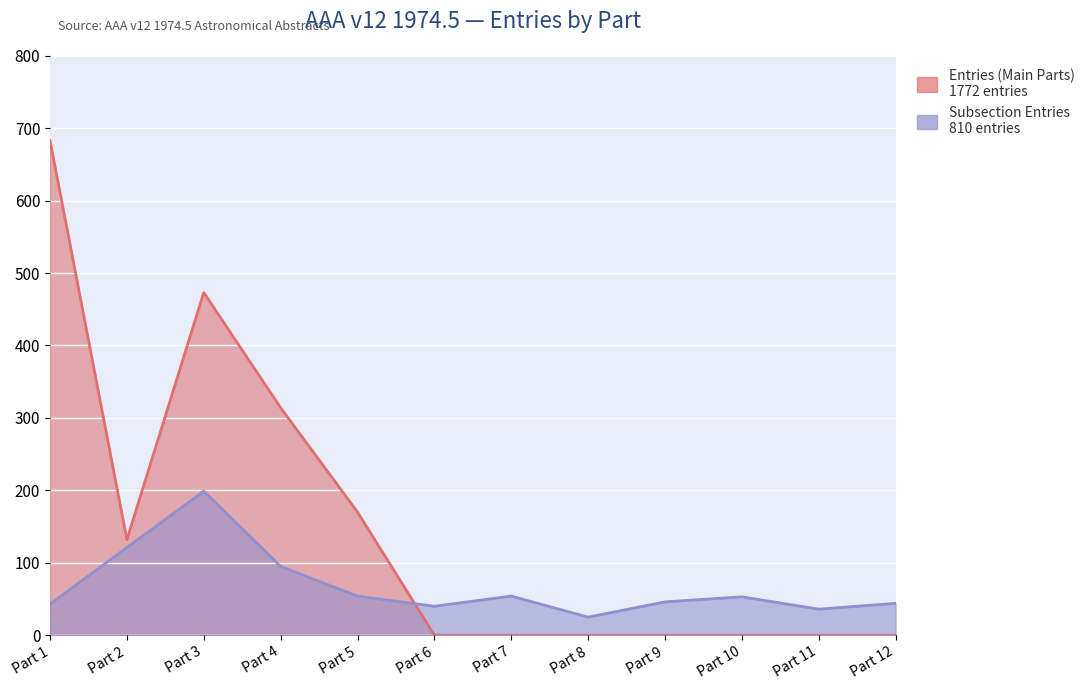

Where is Entries (Main Parts) nearest to the value 341?

Part 4